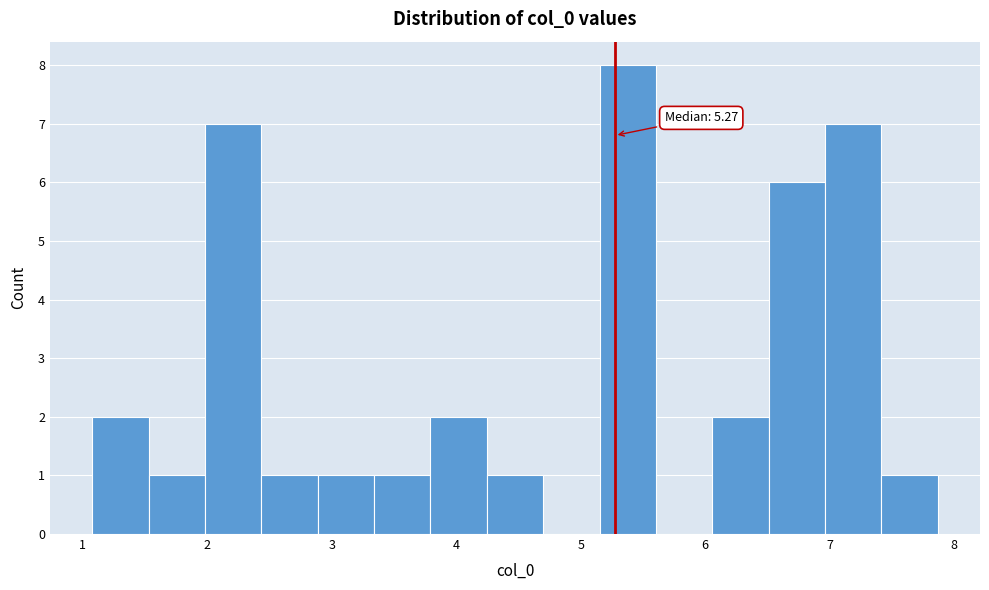

Which range on the x-axis has the tallest bar?

5.2 to 5.6